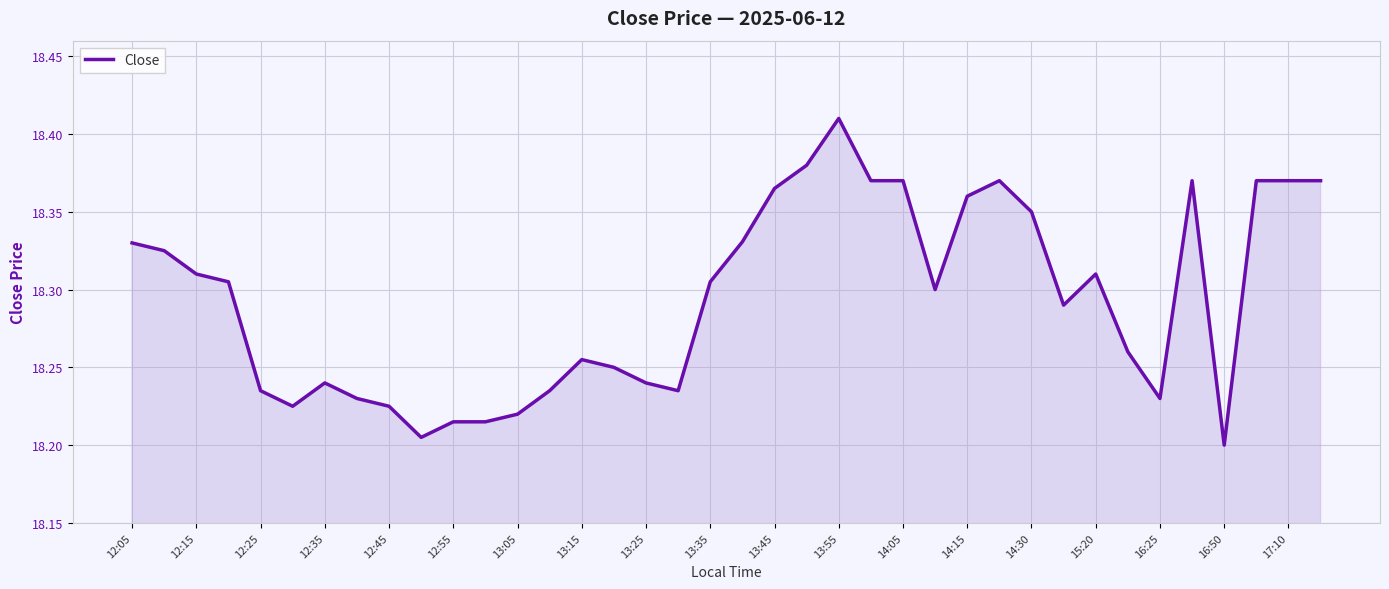

Is this an area chart (filled region under the line)?

Yes